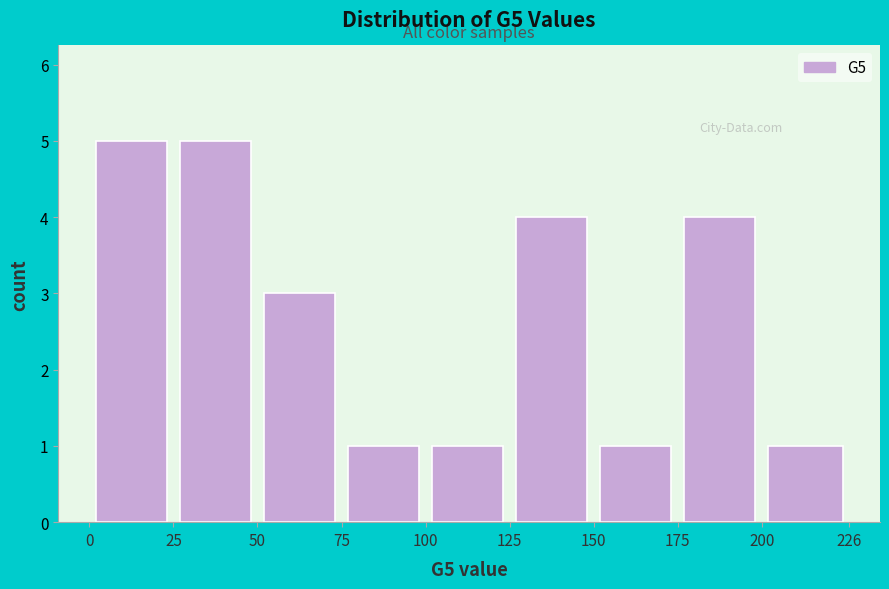

Reading left to right, list every bar in this chart as the range it spans on the x-axis followed by its height. The values are not printed on the chart, so give them approximately, as read against the axis.

0 to 25: 5
25 to 50: 5
50 to 75: 3
75 to 100: 1
100 to 125: 1
125 to 150: 4
150 to 175: 1
175 to 200: 4
200 to 226: 1